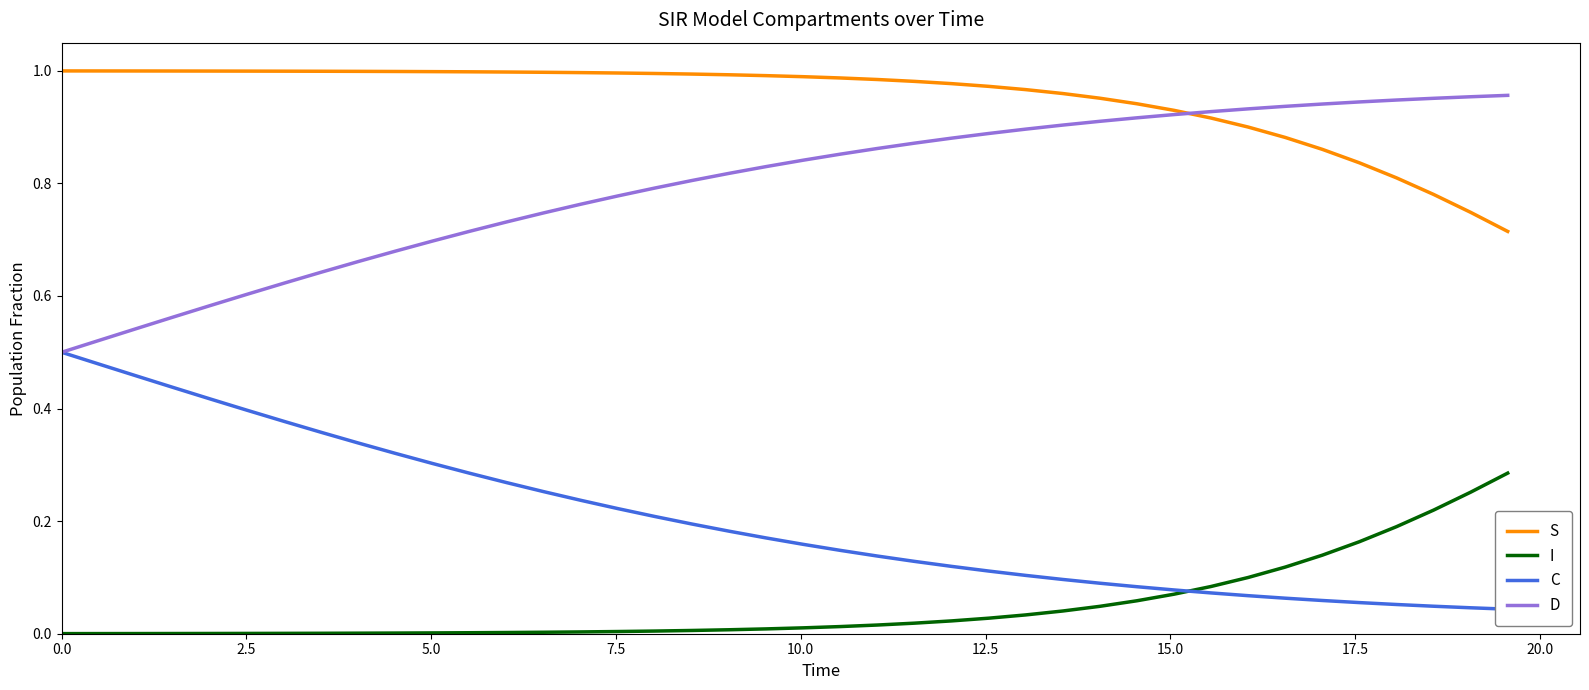

True or false: I and S intersect in this chart.

False